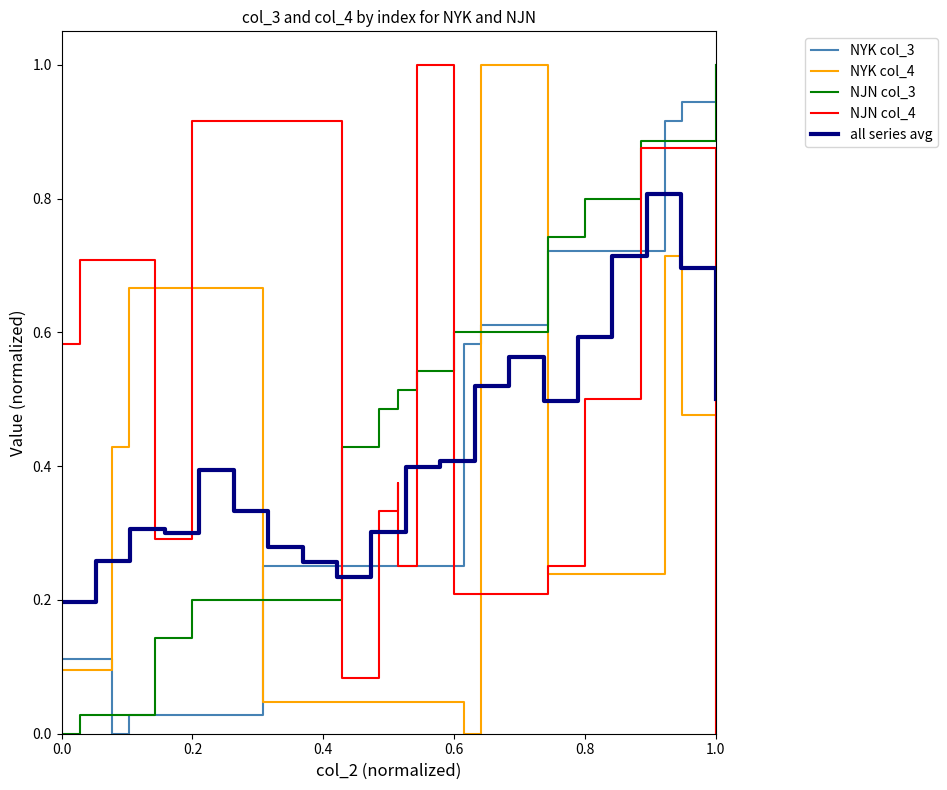

True or false: NJN col_3 has more than 0 points higher than both neighbors.

False